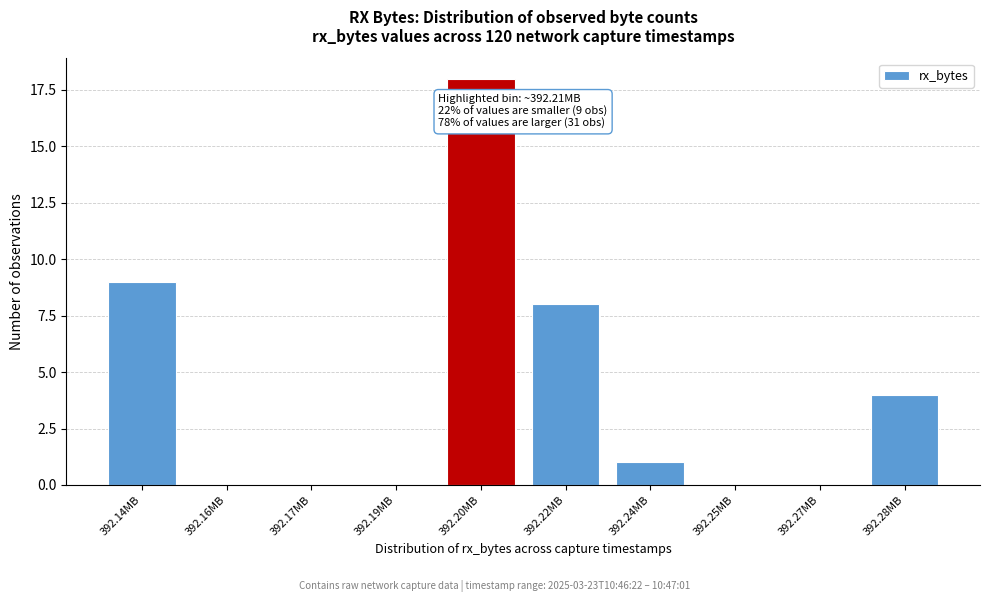

Reading left to right, what are all the values shown in this chart?

392.14MB=9	392.16MB=0	392.17MB=0	392.19MB=0	392.20MB=18	392.22MB=8	392.24MB=1	392.25MB=0	392.27MB=0	392.28MB=4